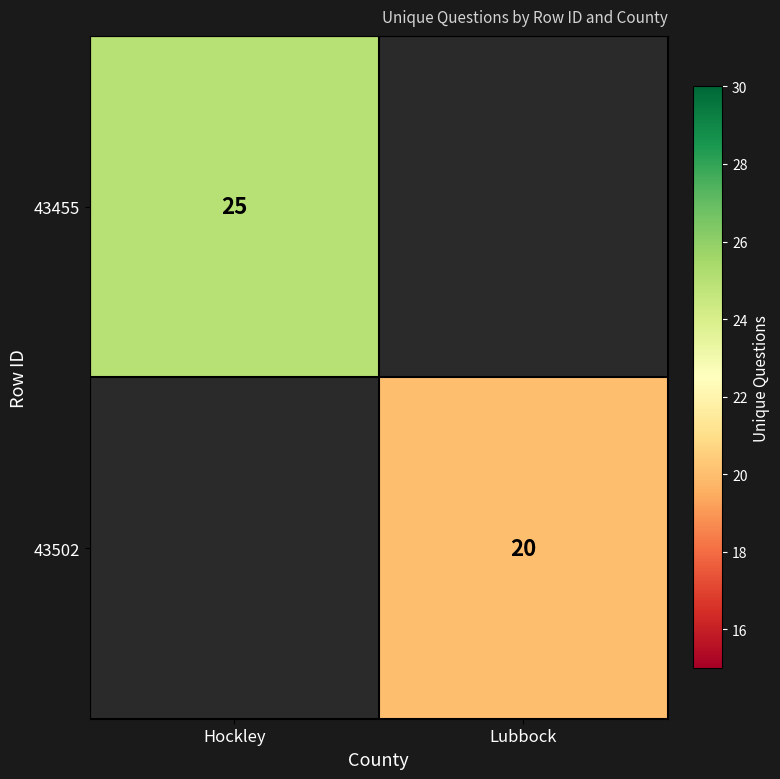

What is the maximum value shown in the chart?

25